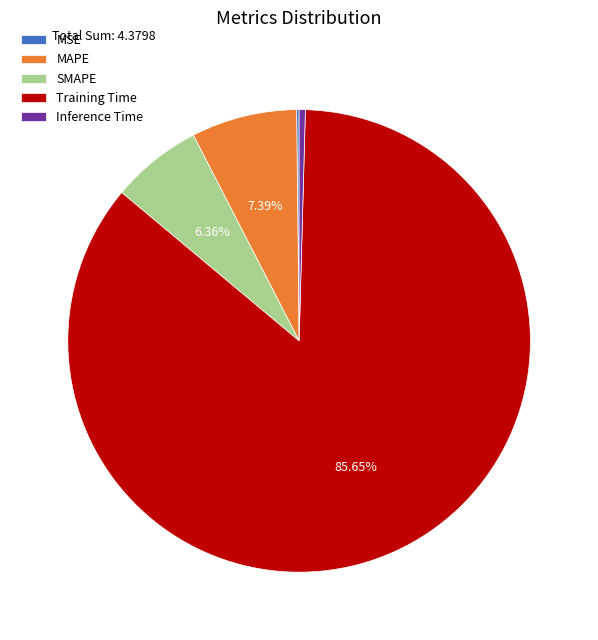

Is the sum of Inference Time and Training Time greater than half?

Yes